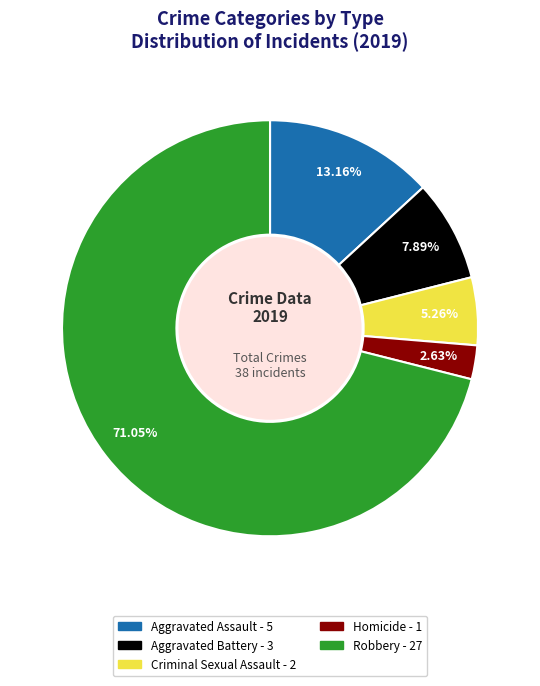

To the nearest percent, what is the difference between the largest and smallest slice percentages?

68%